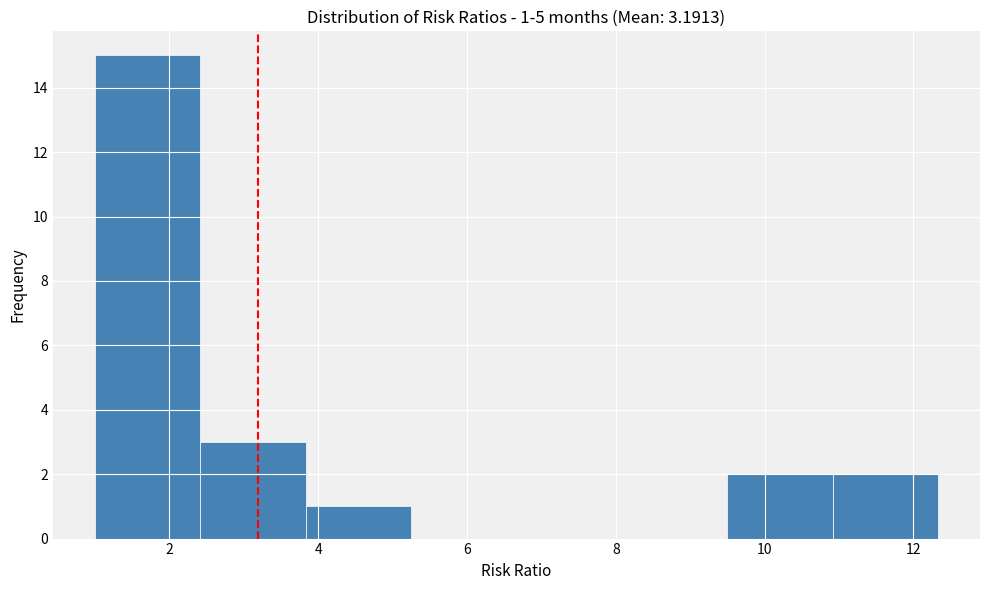

Over which range of the x-axis is the bar tallest?

1.0 to 2.4